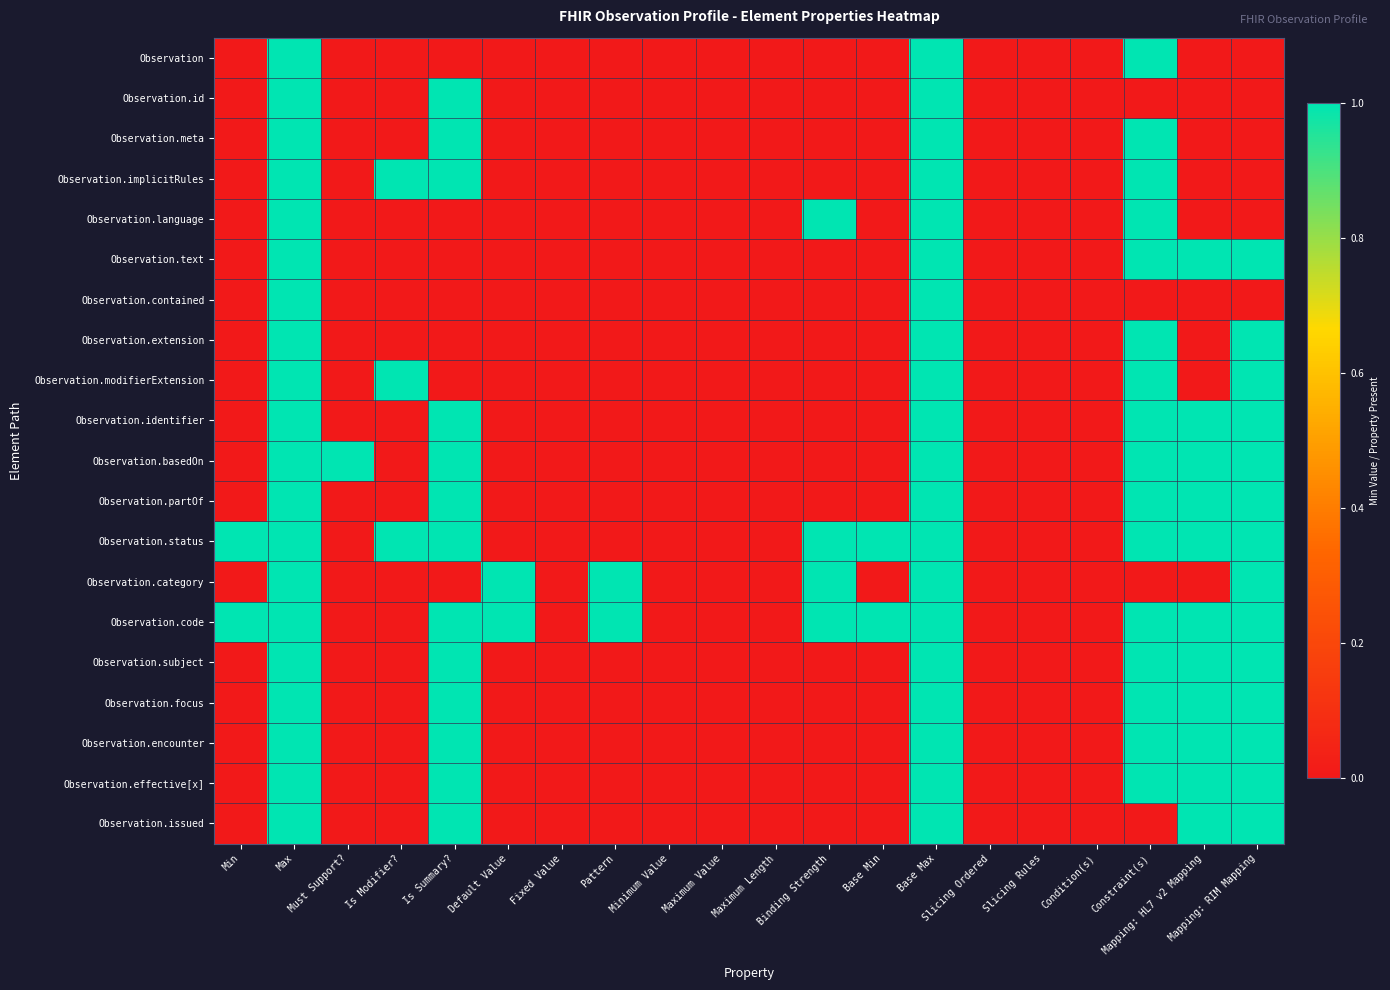

Which series has the largest total across all categories?

Observation.code